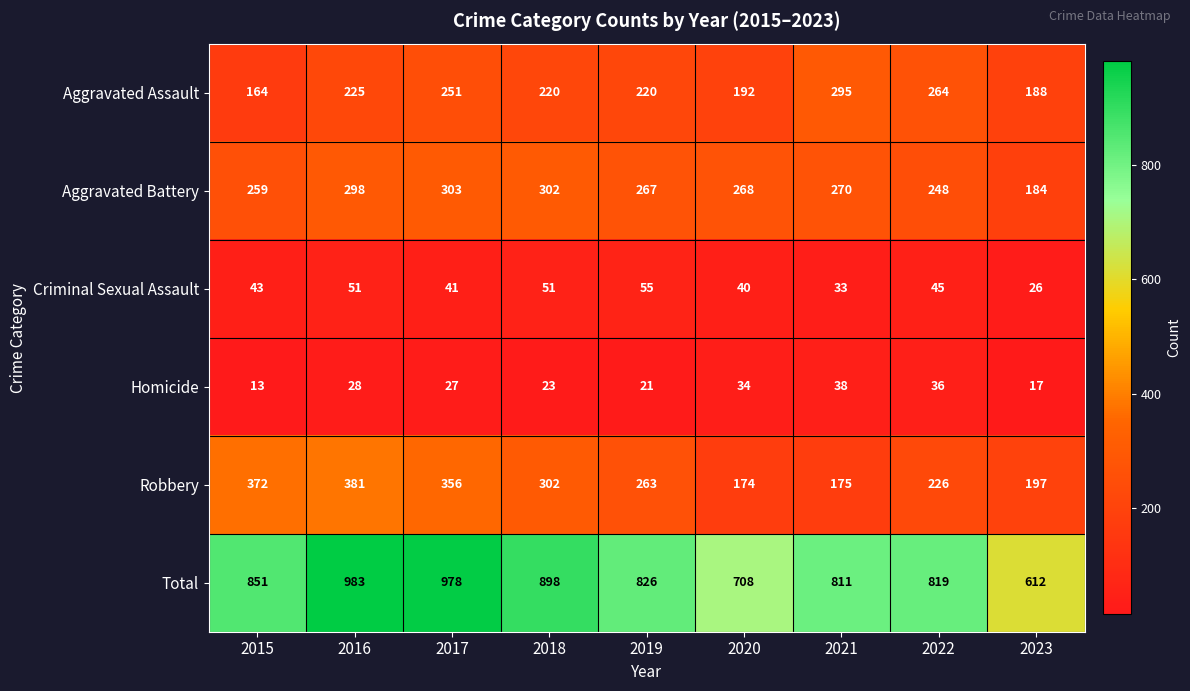

At 2019, list the series in order from smallest to largest.

Homicide, Criminal Sexual Assault, Aggravated Assault, Robbery, Aggravated Battery, Total